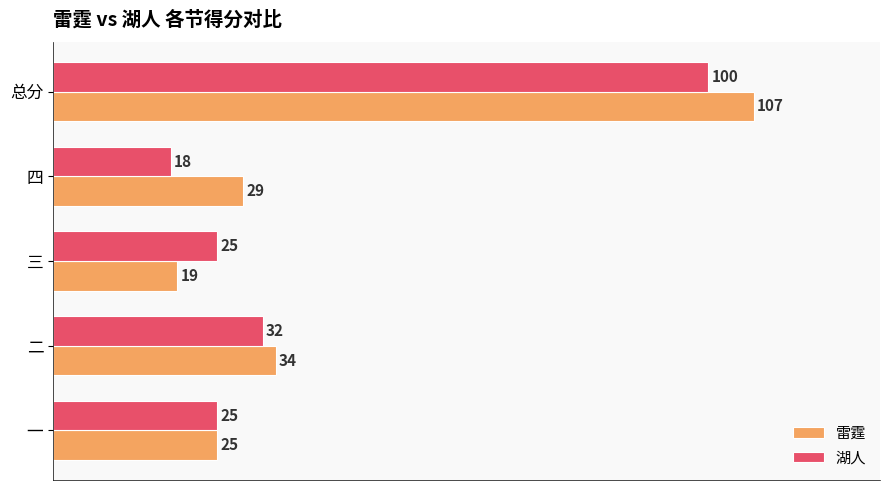

Rank the series by their average value, from highest to lowest.

雷霆, 湖人